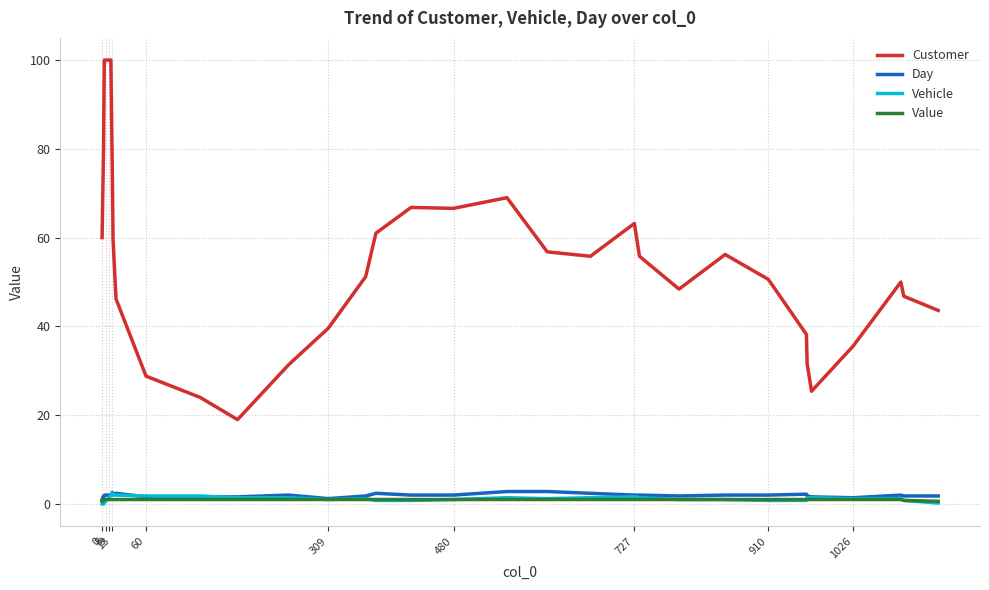

At how many categories does at least one series exceed 71?

13